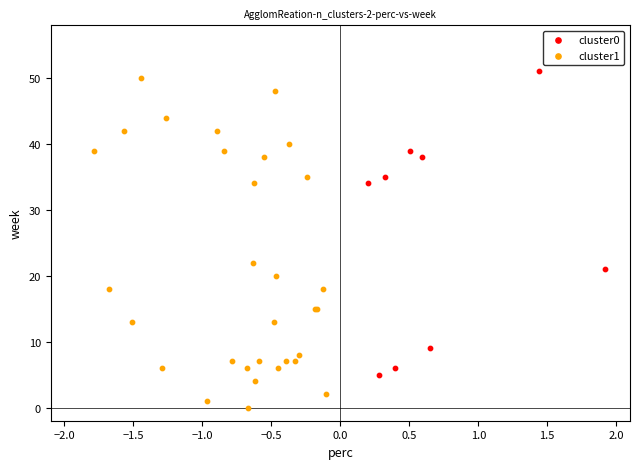

Which series has the widest spread of Y values?

cluster1